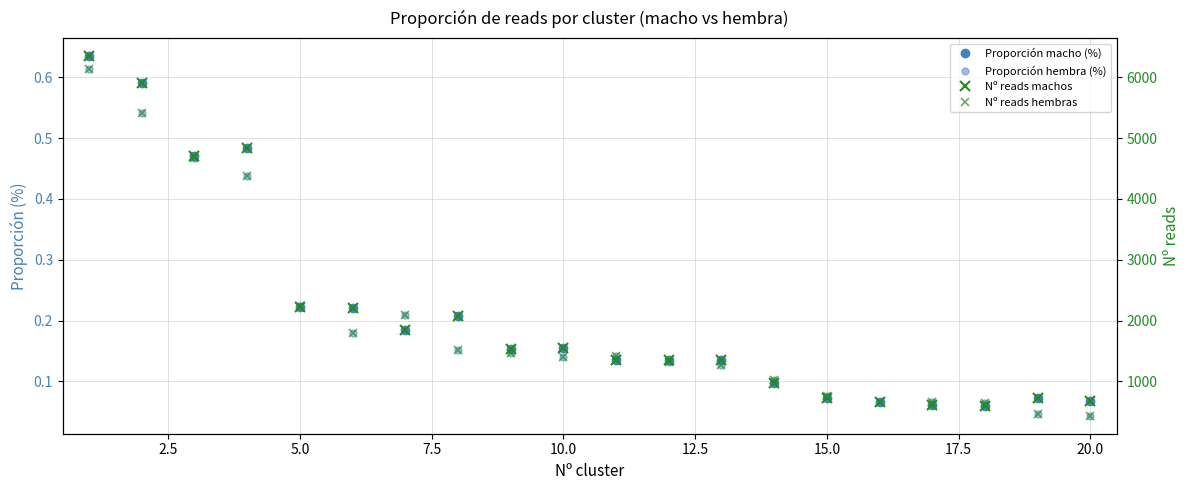

What is the highest value of the Proporción hembra (%) series?

0.6